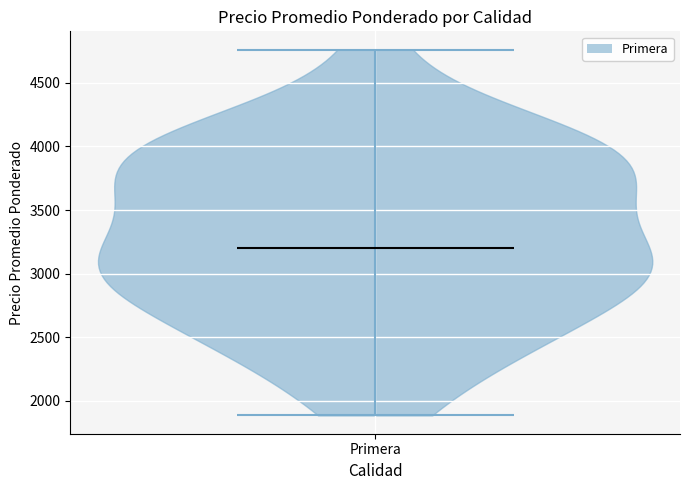

Read this violin plot against the y-axis: where its median line is, and the lowest and highest points the violin reaches. The values are not printed on the chart, so give them approximately, as read against the axis.

median line 3200, lowest point 1900, highest point 4750